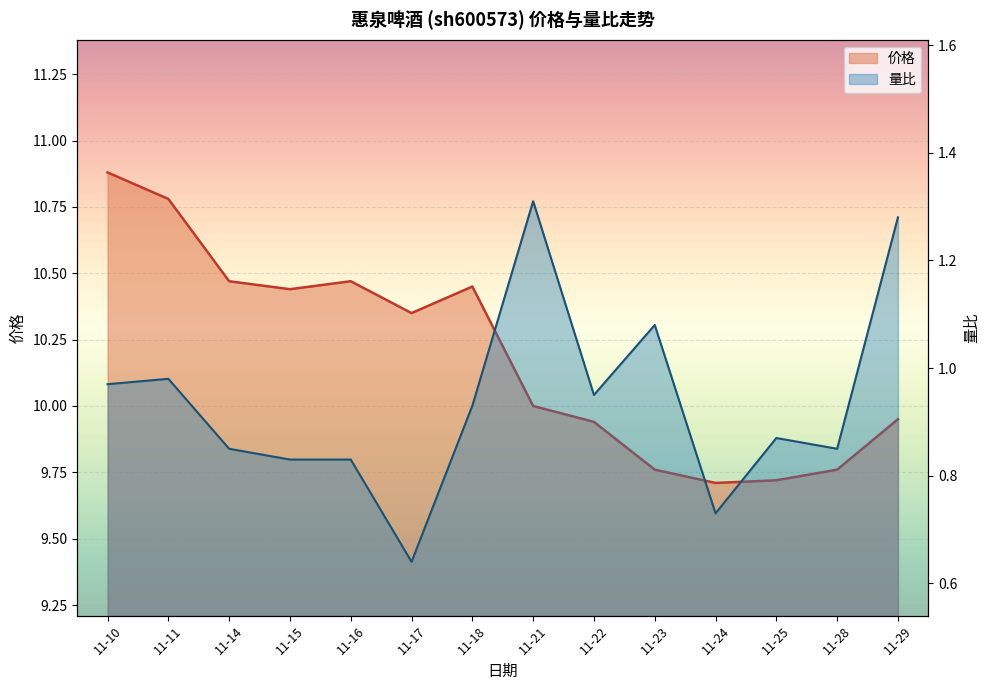

True or false: 量比 and 价格 cross at least once.

False